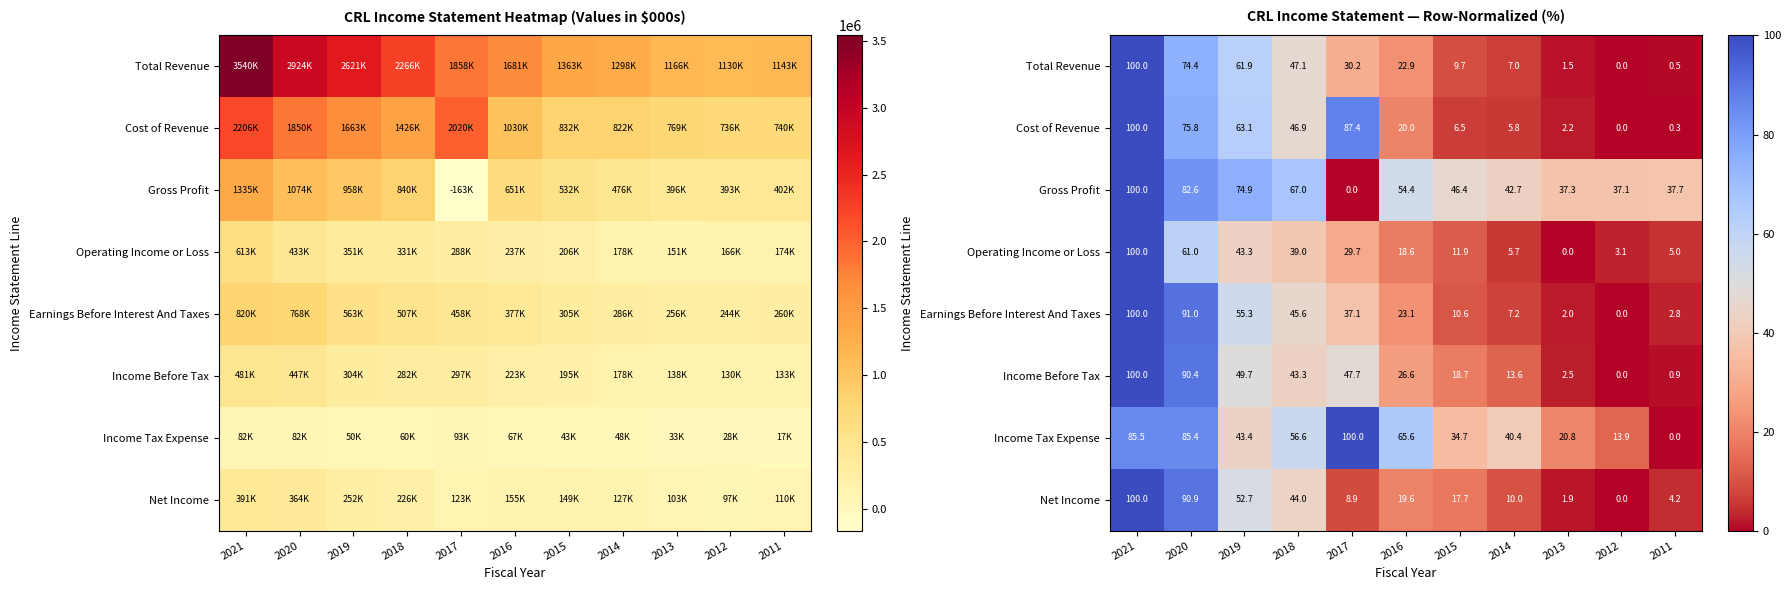

What is the total value across all series at 2018?

389.6